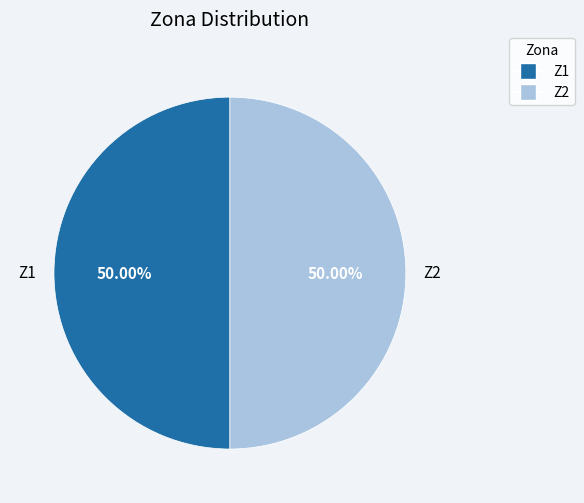

Combined, what portion of the pie is Z2 and Z1?

100.0%